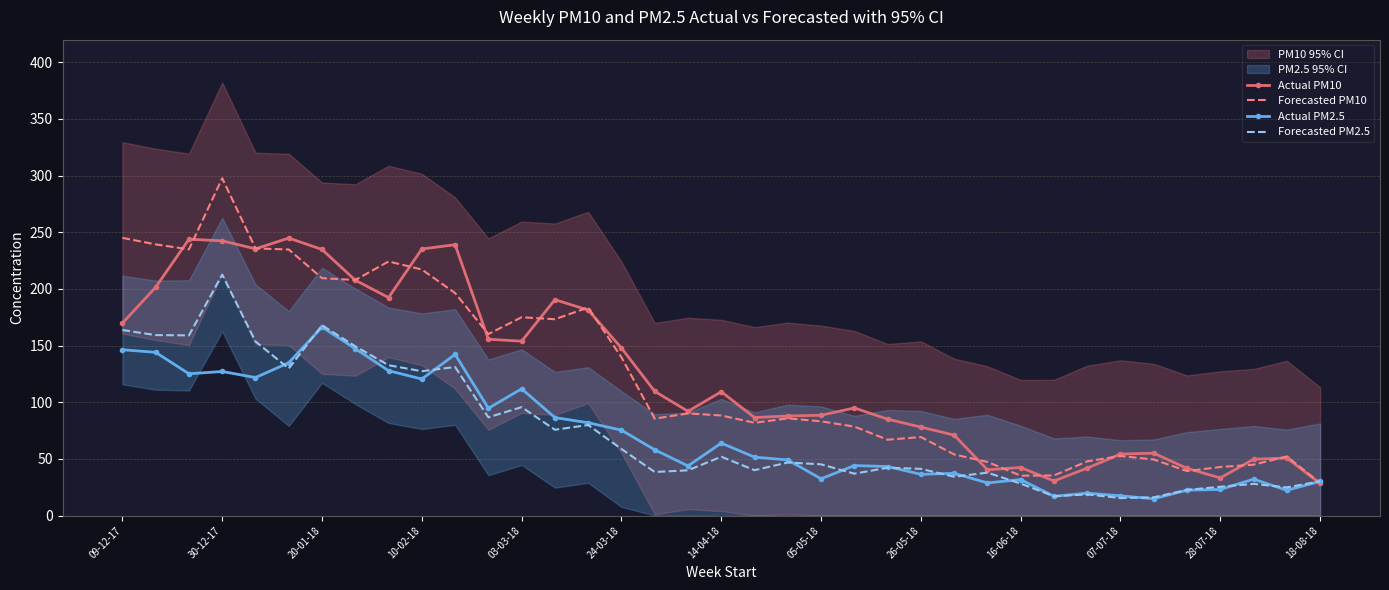

Is it true that Actual PM10 equals 21.2 at 26-05-18?

False